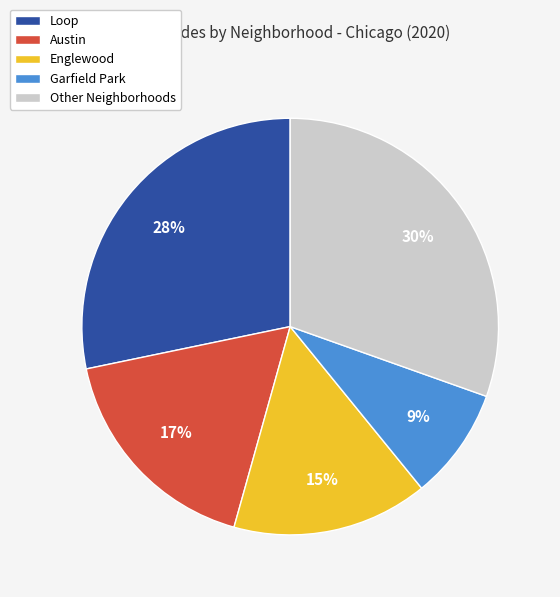

Between Loop and Englewood, which is larger?

Loop